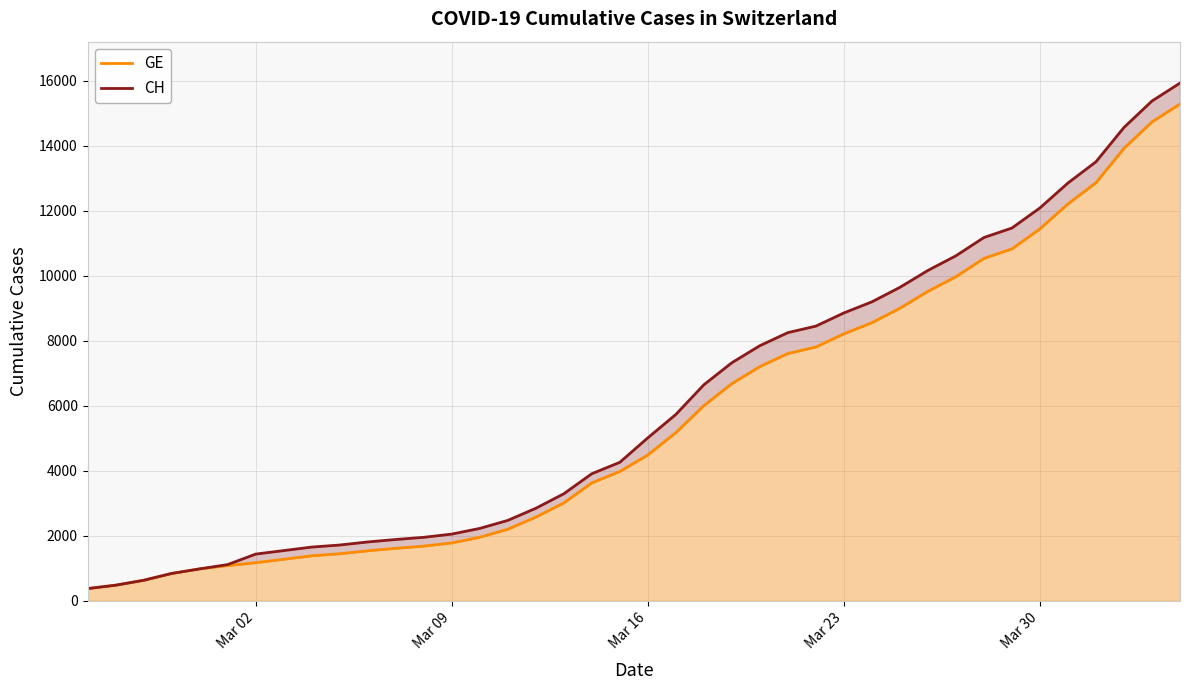

How many lines are shown in the chart?

2